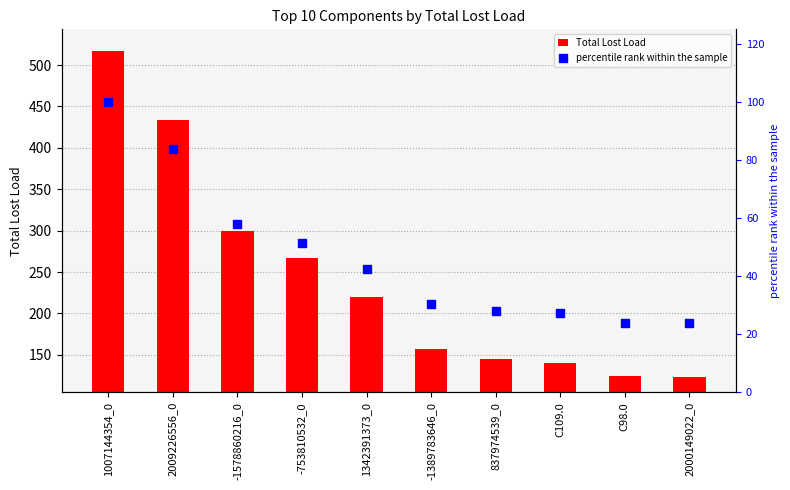

What is the total value across all series at 837974539_0?

172.3